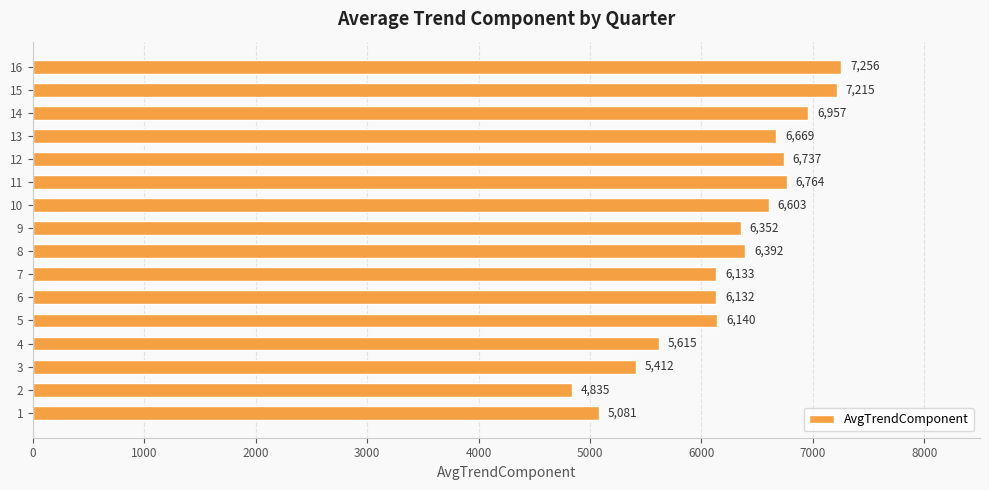

Which label corresponds to the largest value in the chart?

16